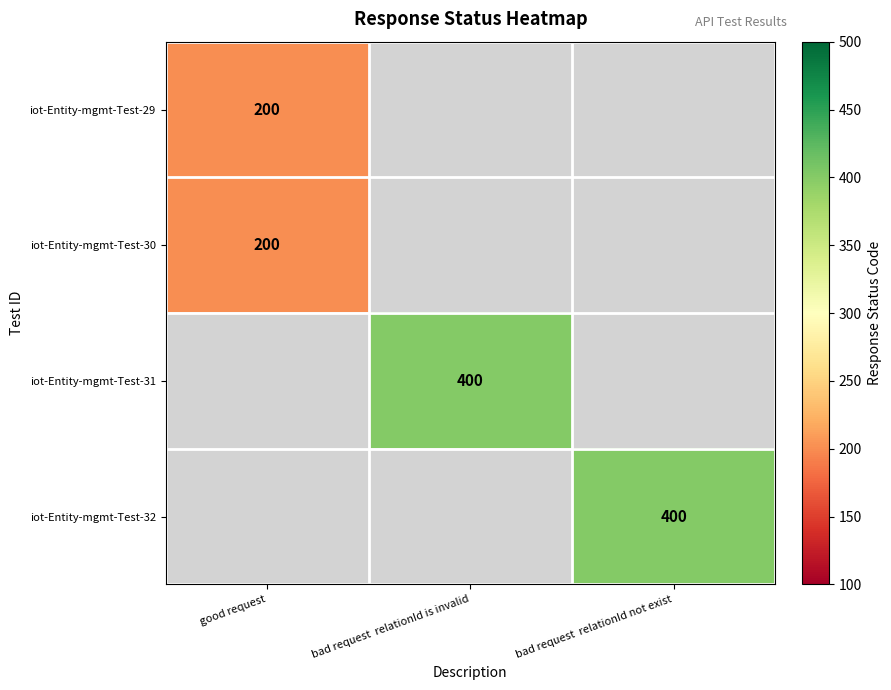

Is it true that iot-Entity-mgmt-Test-30 equals 320 at good request?

False